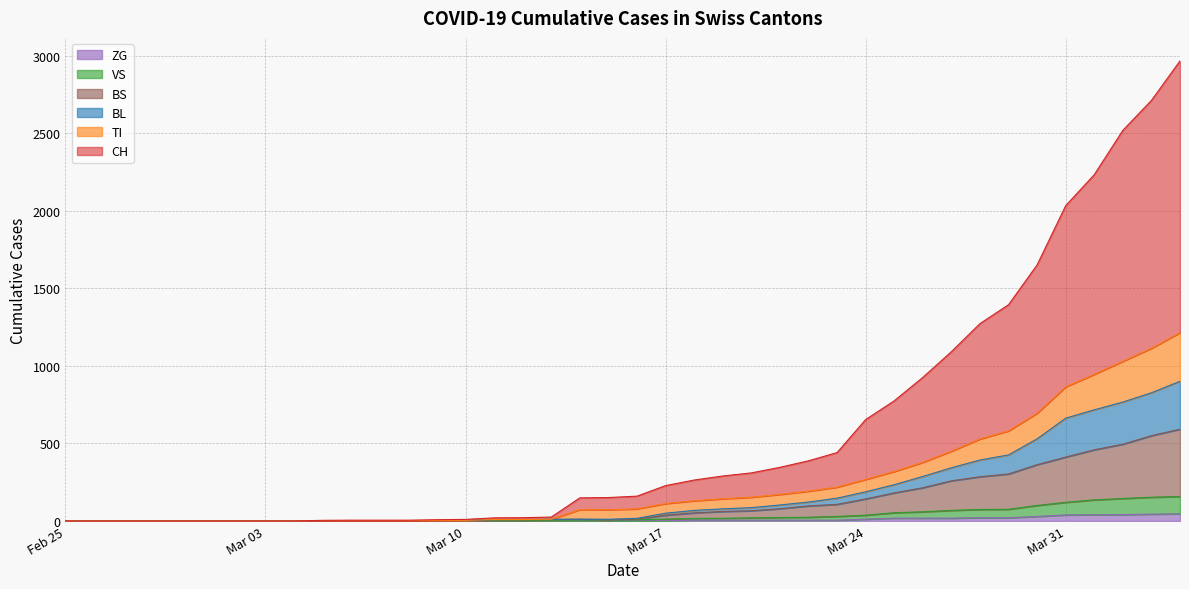

True or false: ZG and BL cross at least once.

False